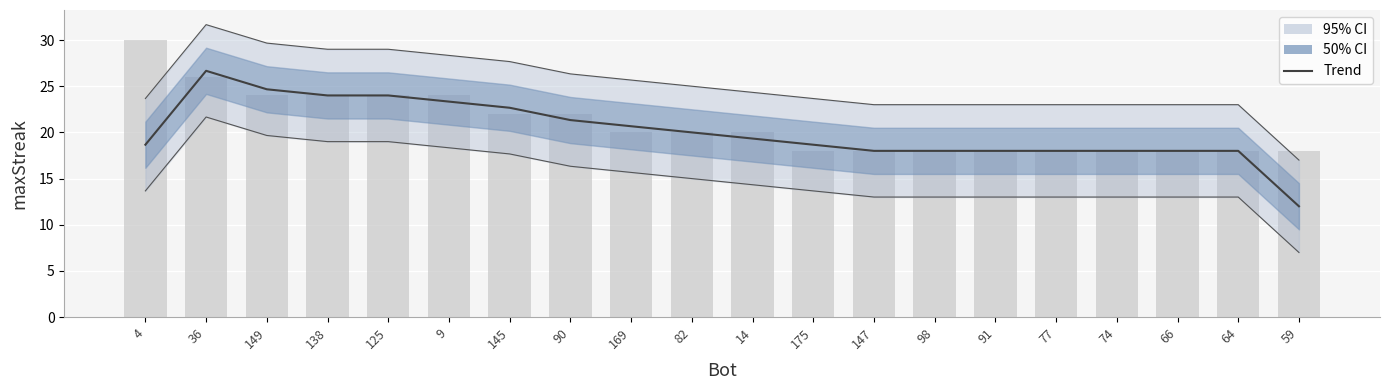

What is the ratio of the value at 138 to the value at 91?

1.3